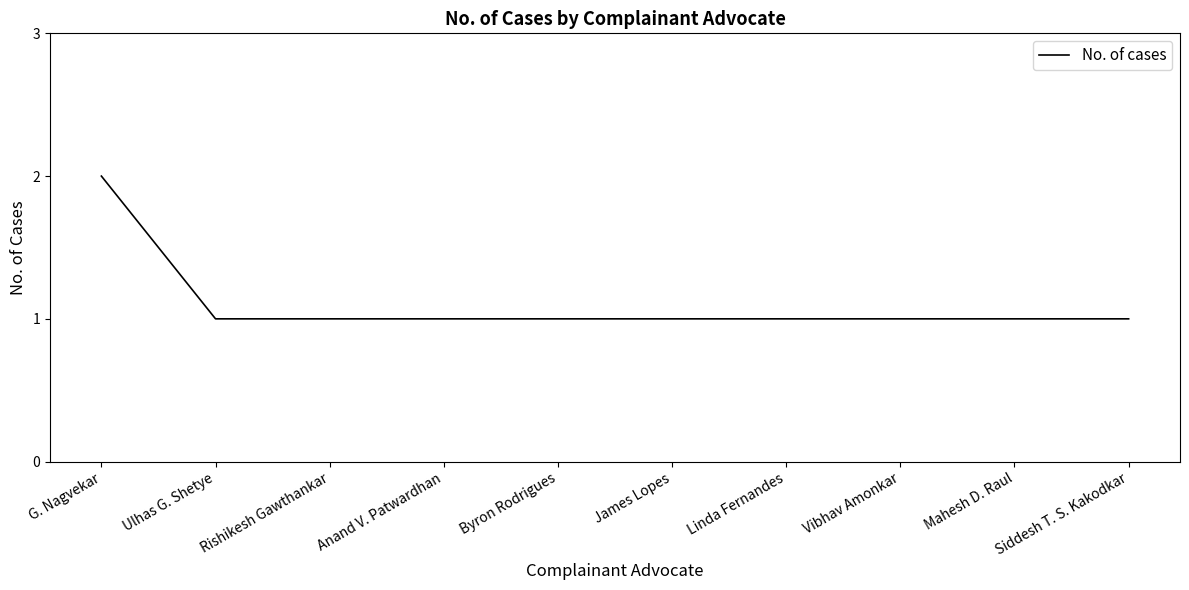

What value does the data have at Byron Rodrigues?

1